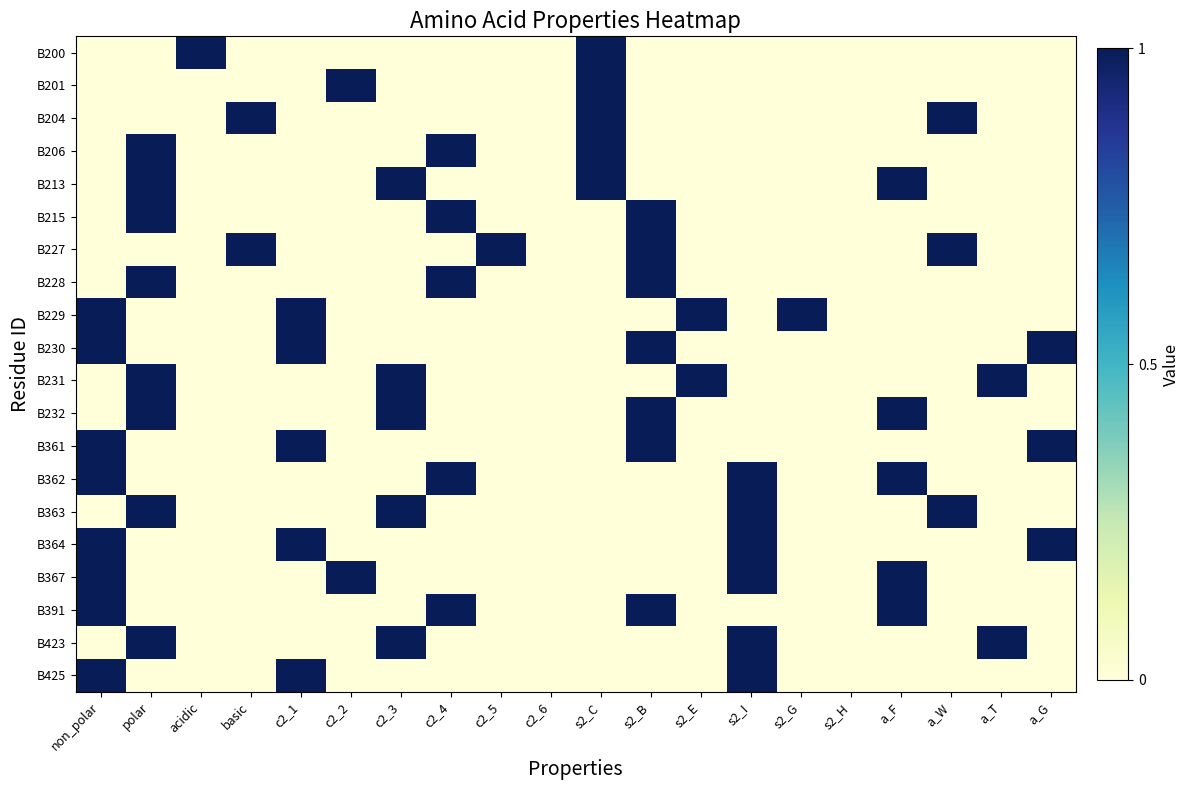

Reading left to right, list all the values displayed in this chart.

B200: non_polar=0	polar=0	acidic=1	basic=0	c2_1=0	c2_2=0	c2_3=0	c2_4=0	c2_5=0	c2_6=0	s2_C=1	s2_B=0	s2_E=0	s2_I=0	s2_G=0	s2_H=0	a_F=0	a_W=0	a_T=0	a_G=0
B201: non_polar=0	polar=0	acidic=0	basic=0	c2_1=0	c2_2=1	c2_3=0	c2_4=0	c2_5=0	c2_6=0	s2_C=1	s2_B=0	s2_E=0	s2_I=0	s2_G=0	s2_H=0	a_F=0	a_W=0	a_T=0	a_G=0
B204: non_polar=0	polar=0	acidic=0	basic=1	c2_1=0	c2_2=0	c2_3=0	c2_4=0	c2_5=0	c2_6=0	s2_C=1	s2_B=0	s2_E=0	s2_I=0	s2_G=0	s2_H=0	a_F=0	a_W=1	a_T=0	a_G=0
B206: non_polar=0	polar=1	acidic=0	basic=0	c2_1=0	c2_2=0	c2_3=0	c2_4=1	c2_5=0	c2_6=0	s2_C=1	s2_B=0	s2_E=0	s2_I=0	s2_G=0	s2_H=0	a_F=0	a_W=0	a_T=0	a_G=0
B213: non_polar=0	polar=1	acidic=0	basic=0	c2_1=0	c2_2=0	c2_3=1	c2_4=0	c2_5=0	c2_6=0	s2_C=1	s2_B=0	s2_E=0	s2_I=0	s2_G=0	s2_H=0	a_F=1	a_W=0	a_T=0	a_G=0
B215: non_polar=0	polar=1	acidic=0	basic=0	c2_1=0	c2_2=0	c2_3=0	c2_4=1	c2_5=0	c2_6=0	s2_C=0	s2_B=1	s2_E=0	s2_I=0	s2_G=0	s2_H=0	a_F=0	a_W=0	a_T=0	a_G=0
B227: non_polar=0	polar=0	acidic=0	basic=1	c2_1=0	c2_2=0	c2_3=0	c2_4=0	c2_5=1	c2_6=0	s2_C=0	s2_B=1	s2_E=0	s2_I=0	s2_G=0	s2_H=0	a_F=0	a_W=1	a_T=0	a_G=0
B228: non_polar=0	polar=1	acidic=0	basic=0	c2_1=0	c2_2=0	c2_3=0	c2_4=1	c2_5=0	c2_6=0	s2_C=0	s2_B=1	s2_E=0	s2_I=0	s2_G=0	s2_H=0	a_F=0	a_W=0	a_T=0	a_G=0
B229: non_polar=1	polar=0	acidic=0	basic=0	c2_1=1	c2_2=0	c2_3=0	c2_4=0	c2_5=0	c2_6=0	s2_C=0	s2_B=0	s2_E=1	s2_I=0	s2_G=1	s2_H=0	a_F=0	a_W=0	a_T=0	a_G=0
B230: non_polar=1	polar=0	acidic=0	basic=0	c2_1=1	c2_2=0	c2_3=0	c2_4=0	c2_5=0	c2_6=0	s2_C=0	s2_B=1	s2_E=0	s2_I=0	s2_G=0	s2_H=0	a_F=0	a_W=0	a_T=0	a_G=1
B231: non_polar=0	polar=1	acidic=0	basic=0	c2_1=0	c2_2=0	c2_3=1	c2_4=0	c2_5=0	c2_6=0	s2_C=0	s2_B=0	s2_E=1	s2_I=0	s2_G=0	s2_H=0	a_F=0	a_W=0	a_T=1	a_G=0
B232: non_polar=0	polar=1	acidic=0	basic=0	c2_1=0	c2_2=0	c2_3=1	c2_4=0	c2_5=0	c2_6=0	s2_C=0	s2_B=1	s2_E=0	s2_I=0	s2_G=0	s2_H=0	a_F=1	a_W=0	a_T=0	a_G=0
B361: non_polar=1	polar=0	acidic=0	basic=0	c2_1=1	c2_2=0	c2_3=0	c2_4=0	c2_5=0	c2_6=0	s2_C=0	s2_B=1	s2_E=0	s2_I=0	s2_G=0	s2_H=0	a_F=0	a_W=0	a_T=0	a_G=1
B362: non_polar=1	polar=0	acidic=0	basic=0	c2_1=0	c2_2=0	c2_3=0	c2_4=1	c2_5=0	c2_6=0	s2_C=0	s2_B=0	s2_E=0	s2_I=1	s2_G=0	s2_H=0	a_F=1	a_W=0	a_T=0	a_G=0
B363: non_polar=0	polar=1	acidic=0	basic=0	c2_1=0	c2_2=0	c2_3=1	c2_4=0	c2_5=0	c2_6=0	s2_C=0	s2_B=0	s2_E=0	s2_I=1	s2_G=0	s2_H=0	a_F=0	a_W=1	a_T=0	a_G=0
B364: non_polar=1	polar=0	acidic=0	basic=0	c2_1=1	c2_2=0	c2_3=0	c2_4=0	c2_5=0	c2_6=0	s2_C=0	s2_B=0	s2_E=0	s2_I=1	s2_G=0	s2_H=0	a_F=0	a_W=0	a_T=0	a_G=1
B367: non_polar=1	polar=0	acidic=0	basic=0	c2_1=0	c2_2=1	c2_3=0	c2_4=0	c2_5=0	c2_6=0	s2_C=0	s2_B=0	s2_E=0	s2_I=1	s2_G=0	s2_H=0	a_F=1	a_W=0	a_T=0	a_G=0
B391: non_polar=1	polar=0	acidic=0	basic=0	c2_1=0	c2_2=0	c2_3=0	c2_4=1	c2_5=0	c2_6=0	s2_C=0	s2_B=1	s2_E=0	s2_I=0	s2_G=0	s2_H=0	a_F=1	a_W=0	a_T=0	a_G=0
B423: non_polar=0	polar=1	acidic=0	basic=0	c2_1=0	c2_2=0	c2_3=1	c2_4=0	c2_5=0	c2_6=0	s2_C=0	s2_B=0	s2_E=0	s2_I=1	s2_G=0	s2_H=0	a_F=0	a_W=0	a_T=1	a_G=0
B425: non_polar=1	polar=0	acidic=0	basic=0	c2_1=1	c2_2=0	c2_3=0	c2_4=0	c2_5=0	c2_6=0	s2_C=0	s2_B=0	s2_E=0	s2_I=1	s2_G=0	s2_H=0	a_F=0	a_W=0	a_T=0	a_G=0